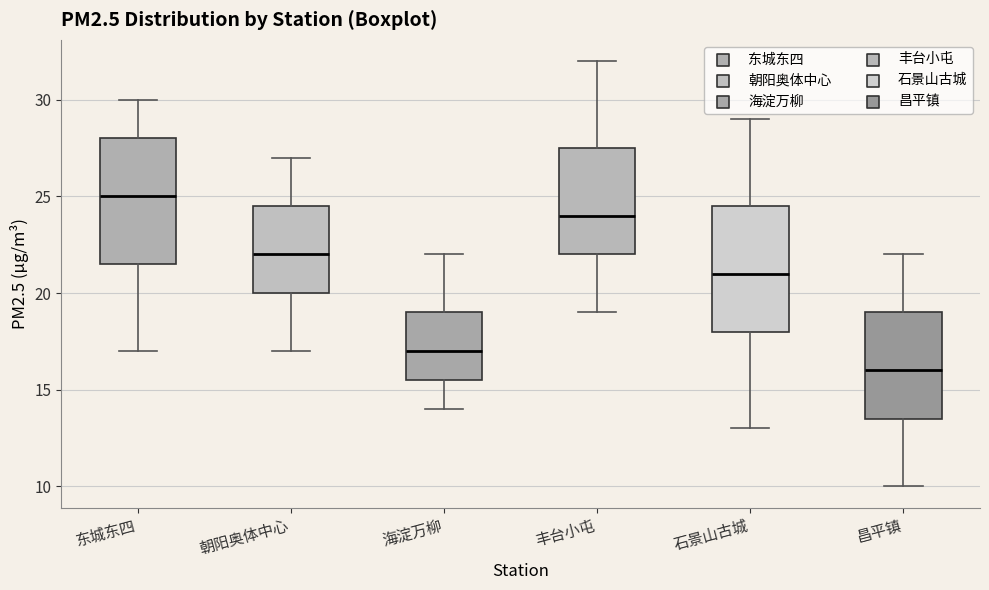

Reading left to right, transcribe this box plot: for each box, give where its median line is, the range the box spans, and where its two whiskers end, as read against the y-axis. The values are not printed on the chart, so give them approximately, as read against the axis.

东城东四: median 25.0, box 21.5 to 28.0, whiskers 17.0 to 30.0
朝阳奥体中心: median 22.0, box 20.0 to 24.5, whiskers 17.0 to 27.0
海淀万柳: median 17.0, box 15.5 to 19.0, whiskers 14.0 to 22.0
丰台小屯: median 24.0, box 22.0 to 27.5, whiskers 19.0 to 32.0
石景山古城: median 21.0, box 18.0 to 24.5, whiskers 13.0 to 29.0
昌平镇: median 16.0, box 13.5 to 19.0, whiskers 10.0 to 22.0